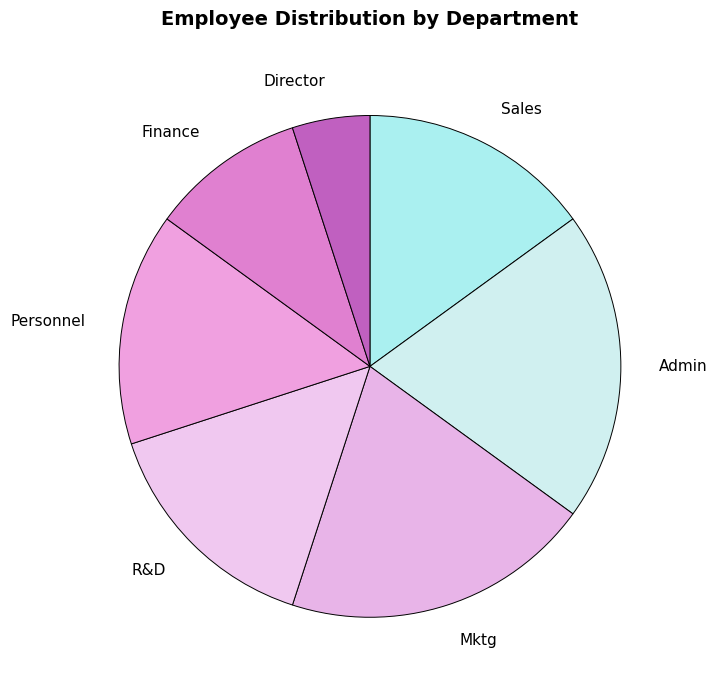

Is it true that R&D is 15% of the pie?

True